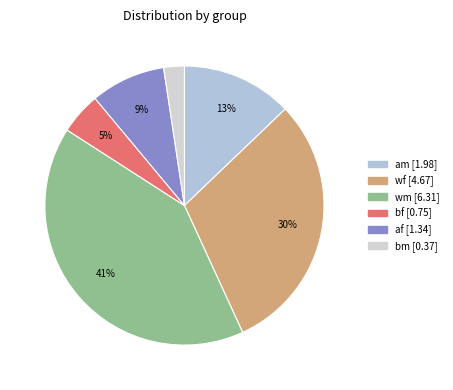

To the nearest percent, what is the average slice percentage?

17%